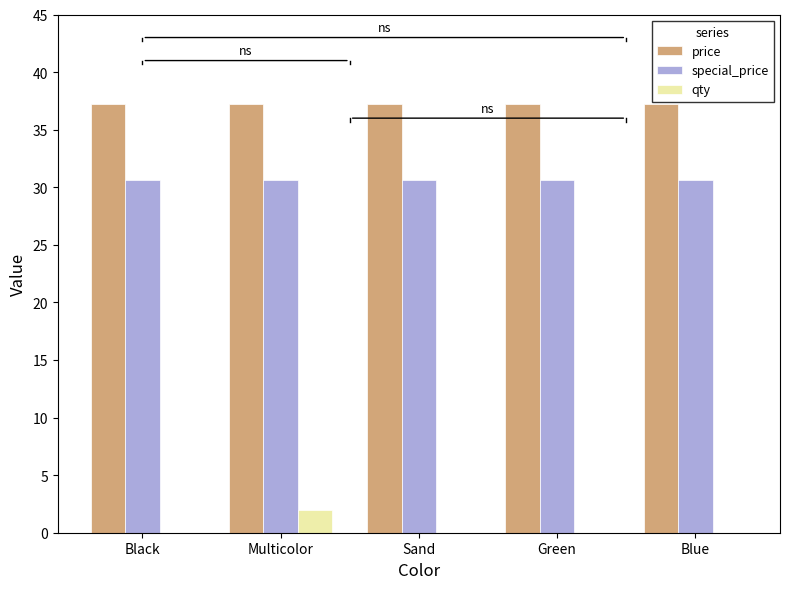

What is the total value across all series at Sand?

67.9